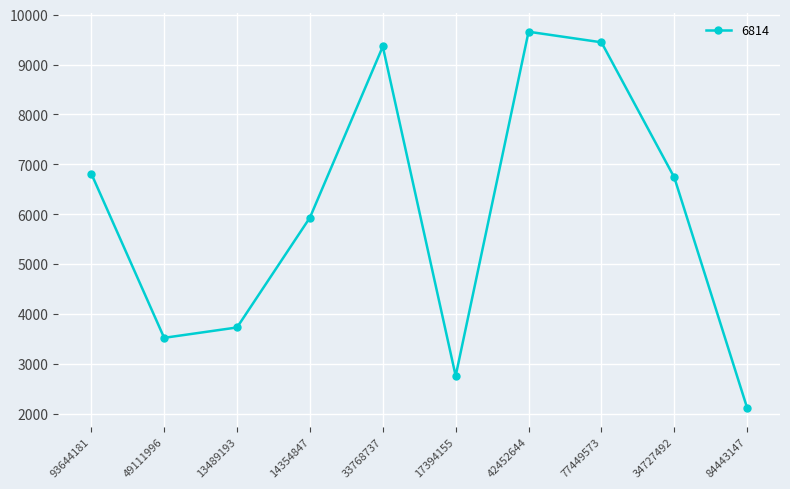

How many points are lower than both their immediate neighbors (excluding endpoints)?

2